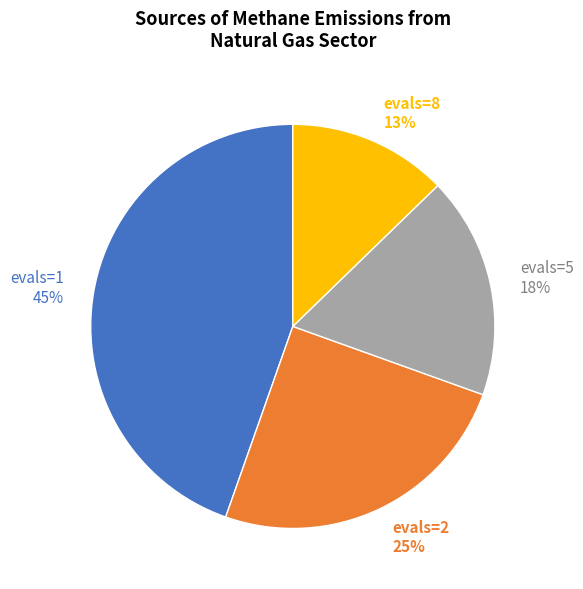

Does evals=8 account for over 50% of the chart?

No